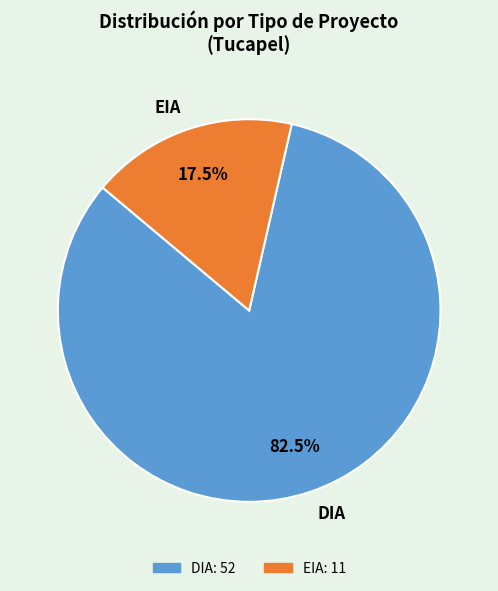

Combined, what portion of the pie is EIA and DIA?

100.0%